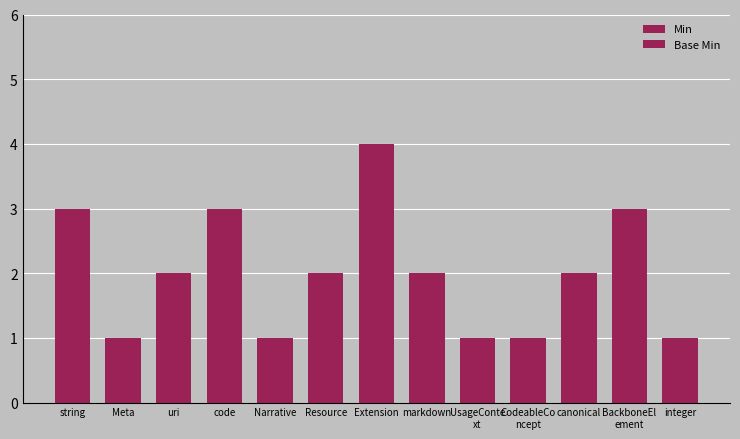

What is the label of the 9th bar from the left?

UsageConte
xt